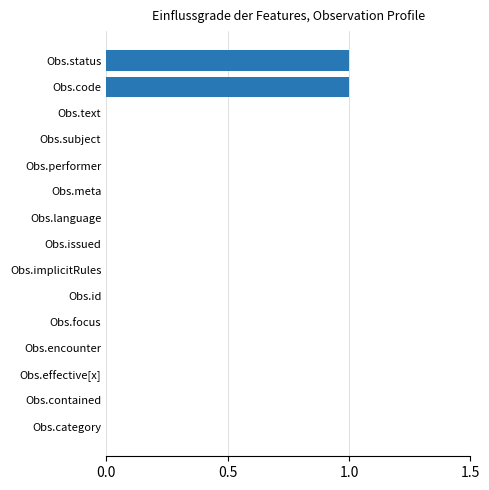

Is it true that the value at Obs.text is 0?

True